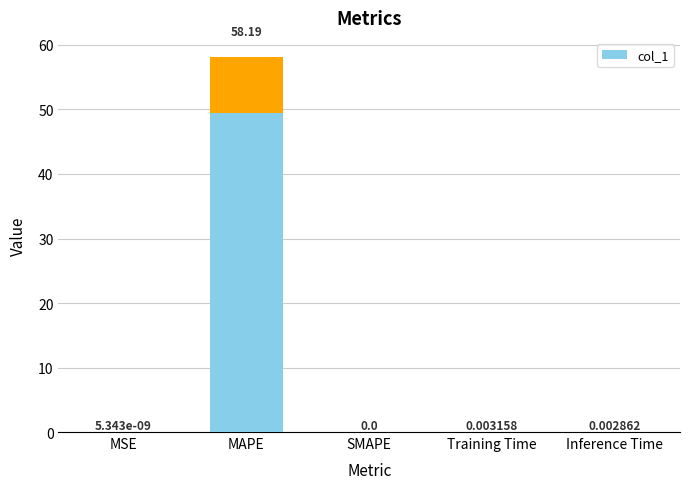

The chart shows a value of 0.0 at Inference Time. True or false?

True